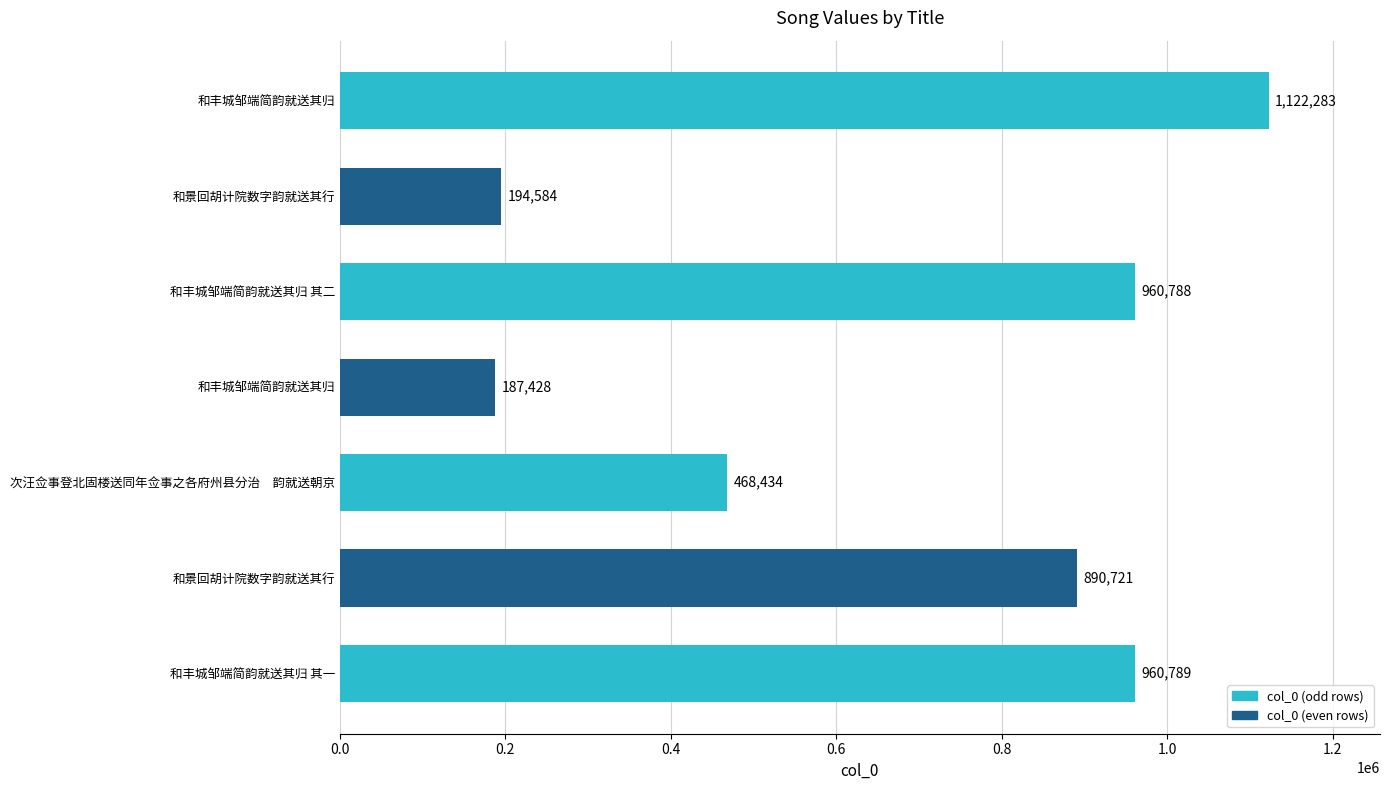

What is the smallest value displayed?

187428